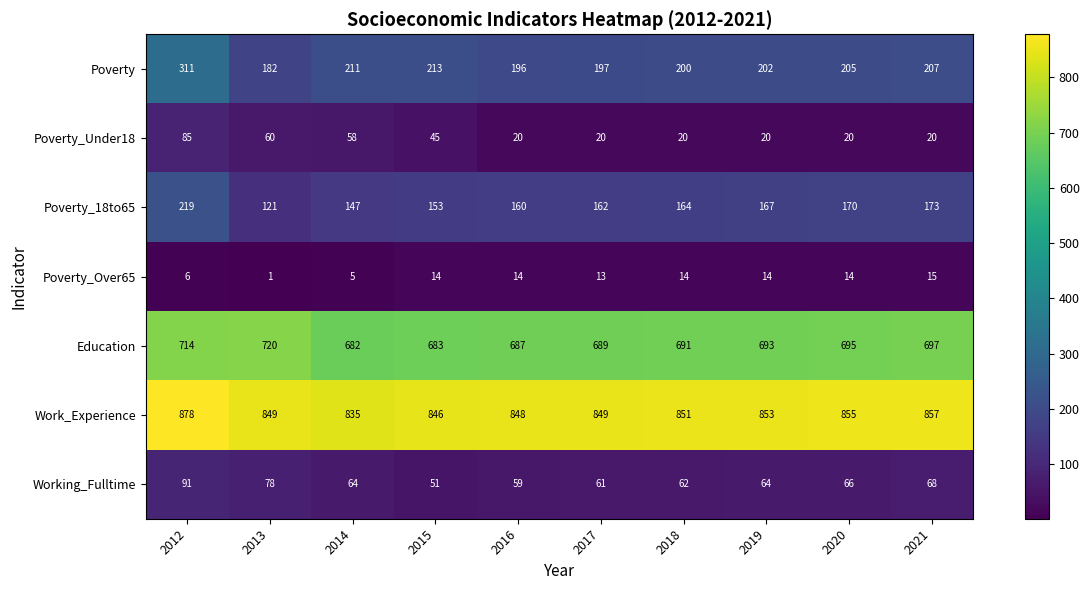

Which label corresponds to the largest value in the chart?

2012